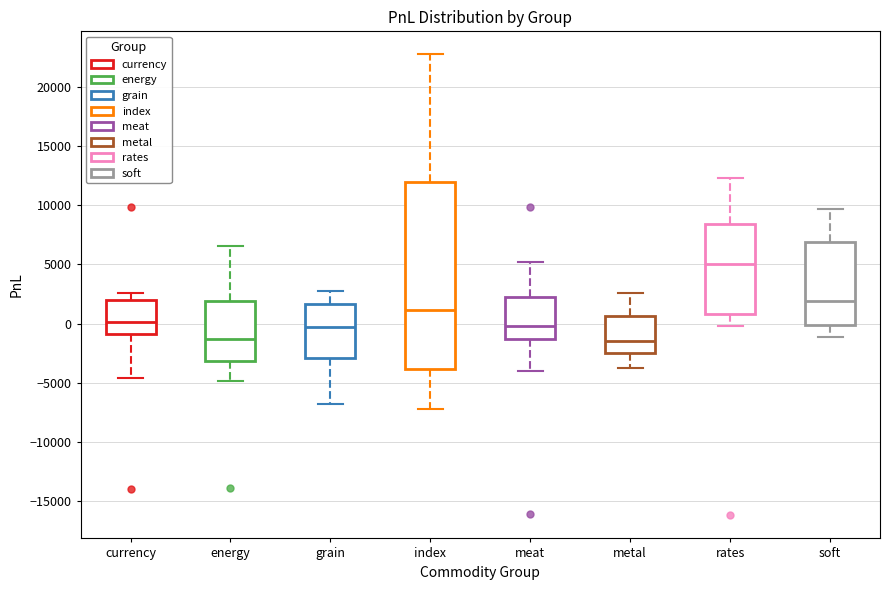

Reading left to right, transcribe this box plot: for each box, give where its median line is, the range the box spans, and where its two whiskers end, as read against the y-axis. The values are not printed on the chart, so give them approximately, as read against the axis.

currency: median 0, box -1000 to 2000, whiskers -4500 to 2500
energy: median -1500, box -3000 to 2000, whiskers -5000 to 6500
grain: median -500, box -3000 to 1500, whiskers -7000 to 3000
index: median 1000, box -4000 to 12000, whiskers -7000 to 22500
meat: median 0, box -1500 to 2000, whiskers -4000 to 5000
metal: median -1500, box -2500 to 500, whiskers -3500 to 2500
rates: median 5000, box 1000 to 8500, whiskers 0 to 12500
soft: median 2000, box 0 to 7000, whiskers -1000 to 9500